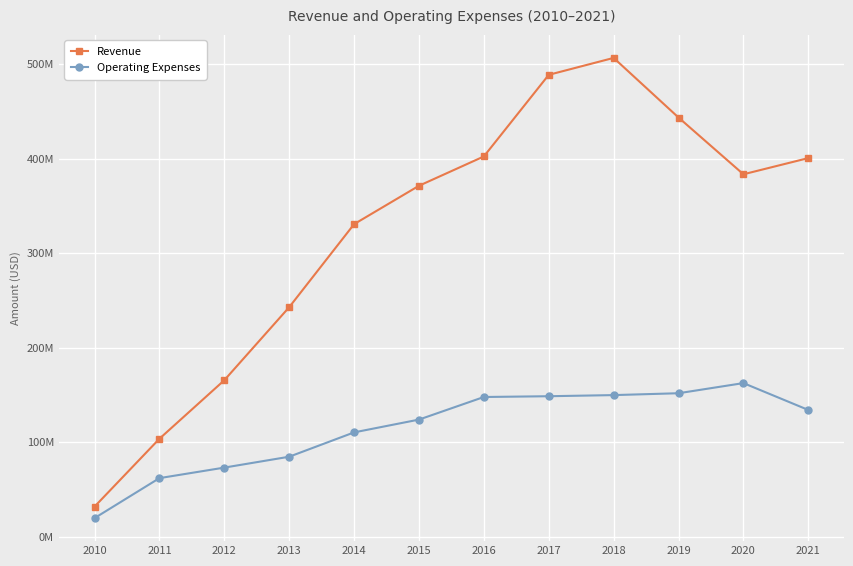

Rank the series at 2020 from highest to lowest value.

Revenue, Operating Expenses